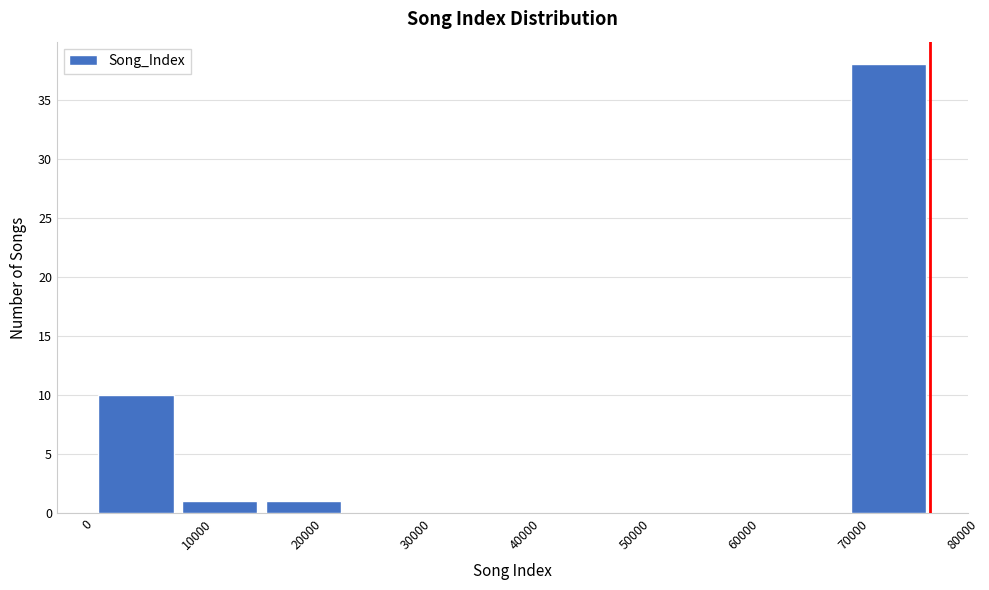

Reading left to right, transcribe this chart: for each bar, give the range it covers on the x-axis and its height. Neither the bar edges nor the heights are printed on the chart, so give them approximately, as read against the axes.

1000 to 8000: 10
8000 to 16000: 1
16000 to 24000: 1
24000 to 31000: 0
31000 to 39000: 0
39000 to 46000: 0
46000 to 54000: 0
54000 to 62000: 0
62000 to 69000: 0
69000 to 77000: 38